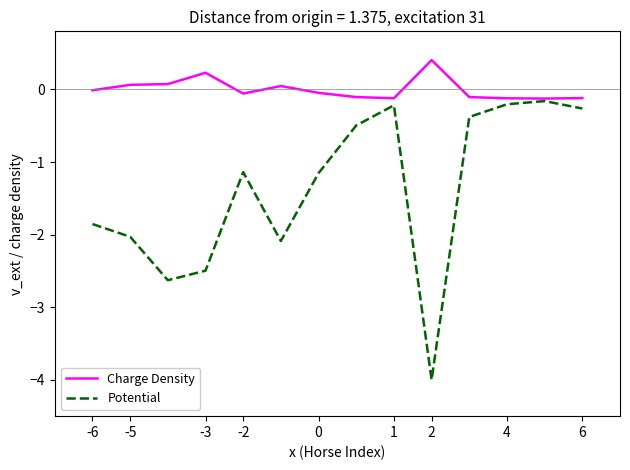

What is the maximum value for Charge Density?

0.4